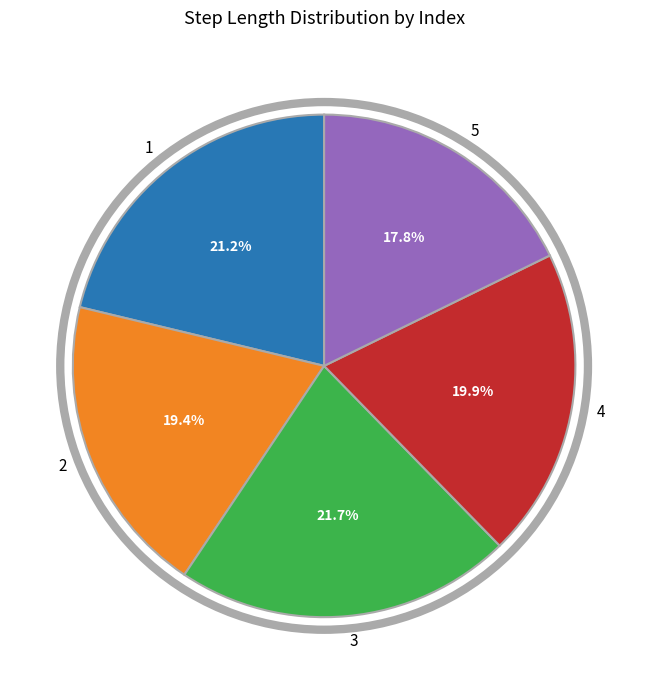

How many slices are in this pie chart?

5